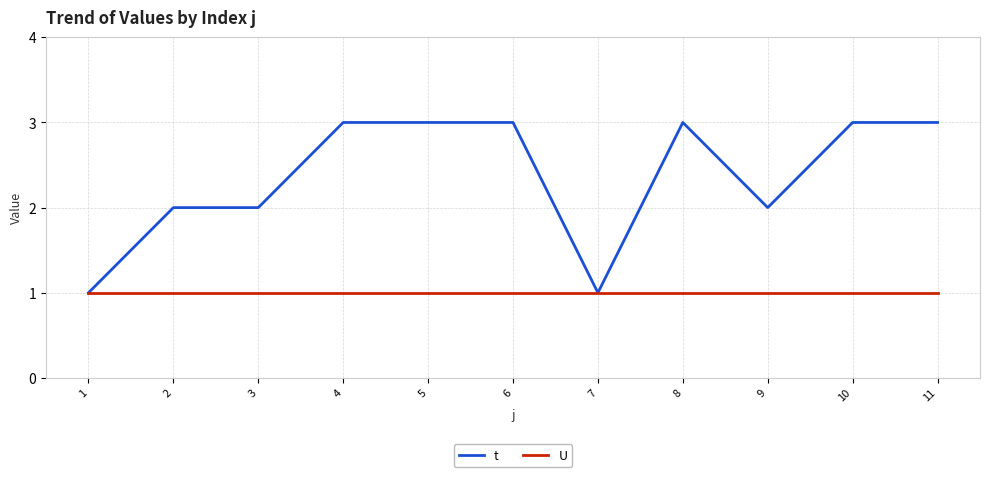

What is the total value across all series at 8?

4